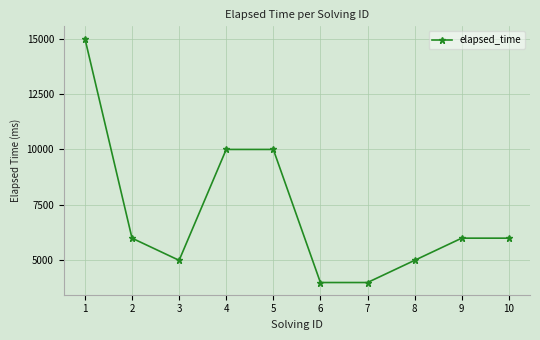

Reading right to left, list all the values displayed in this chart.

6000	6000	5000	4000	4000	10000	10000	5000	6000	15000